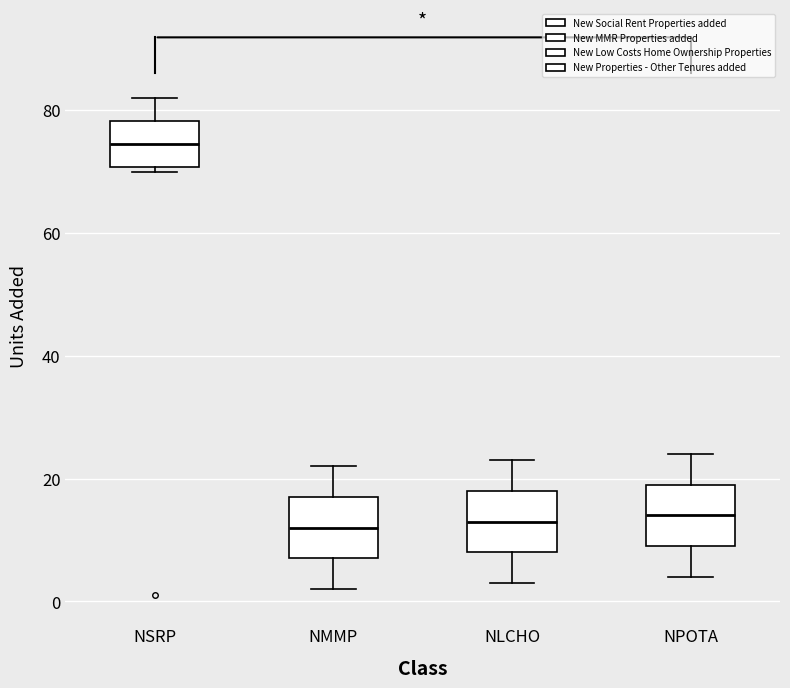

Which box's median line is the highest?

NSRP